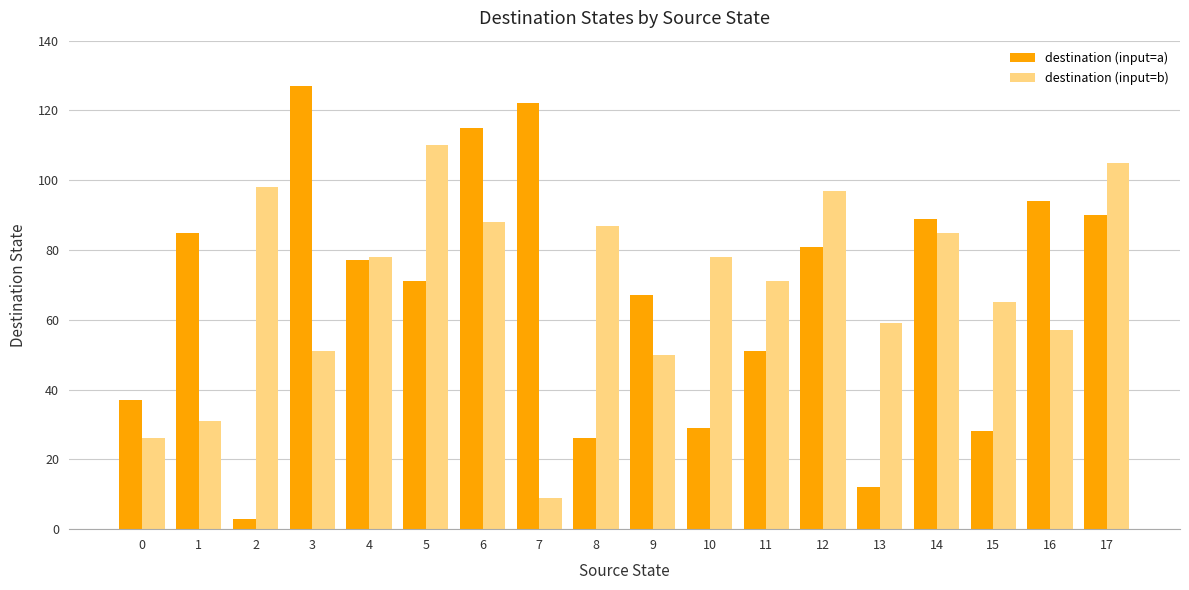

The destination (input=b) series shows 55 at 17. True or false?

False